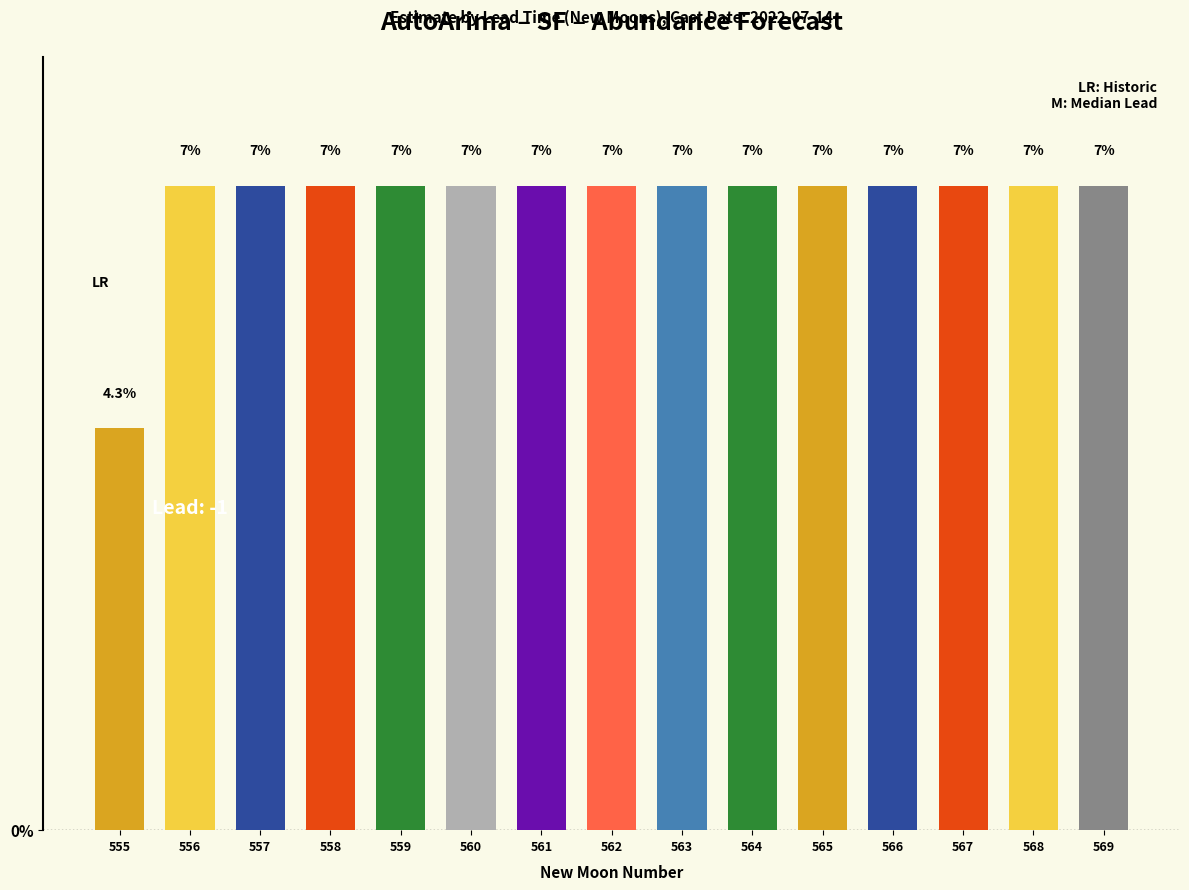

Reading right to left, list all the values displayed in this chart.

569=6.8	568=6.8	567=6.8	566=6.8	565=6.8	564=6.8	563=6.8	562=6.8	561=6.8	560=6.8	559=6.8	558=6.8	557=6.8	556=6.8	555=4.3